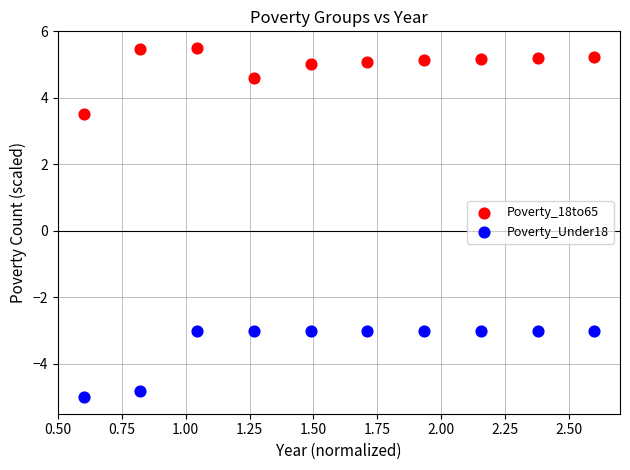

Across all data points, what is the range of Y values (max minus min)?

10.5